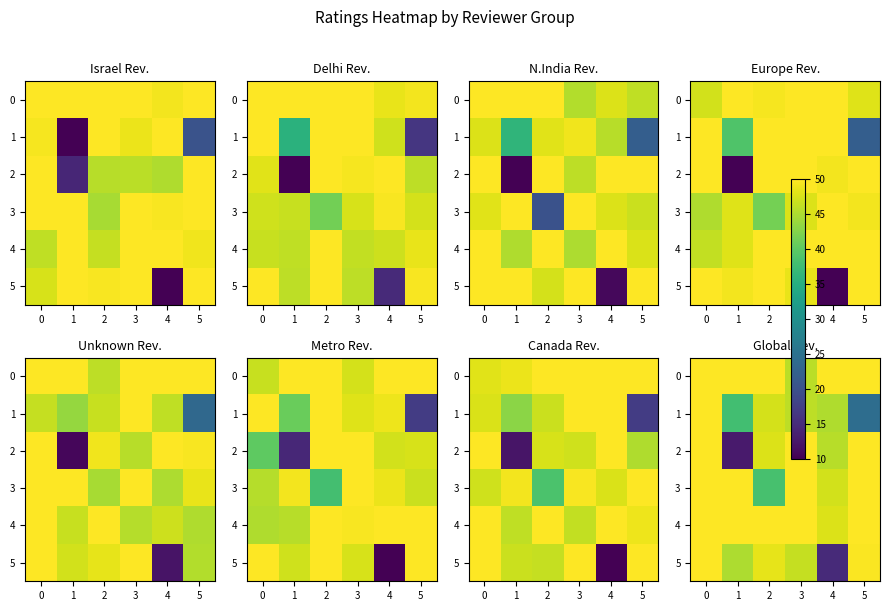

The value of 5 at 4 is 25.0. True or false?

False